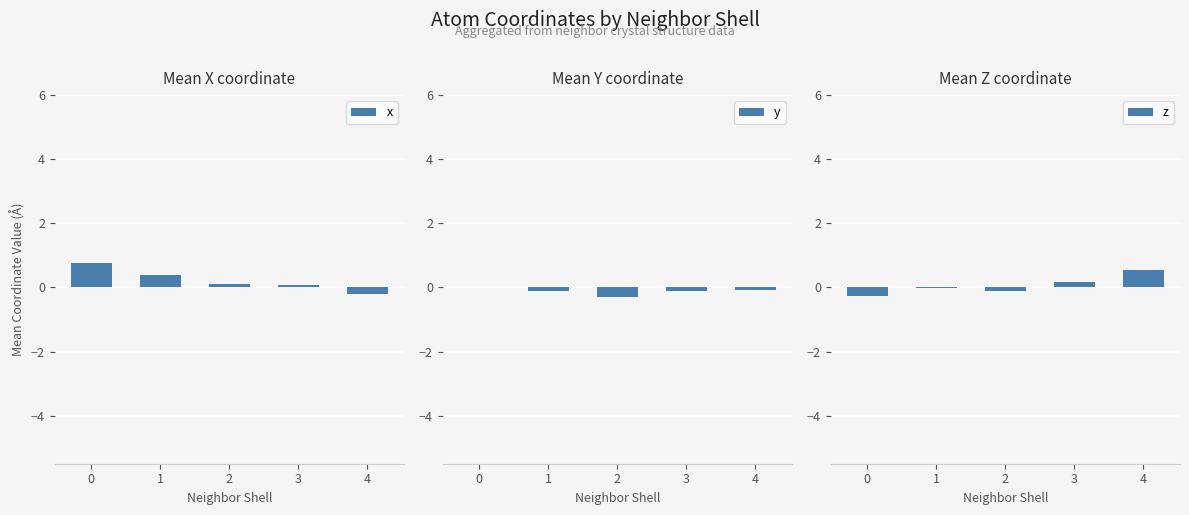

What is the average value of the z series?

0.1